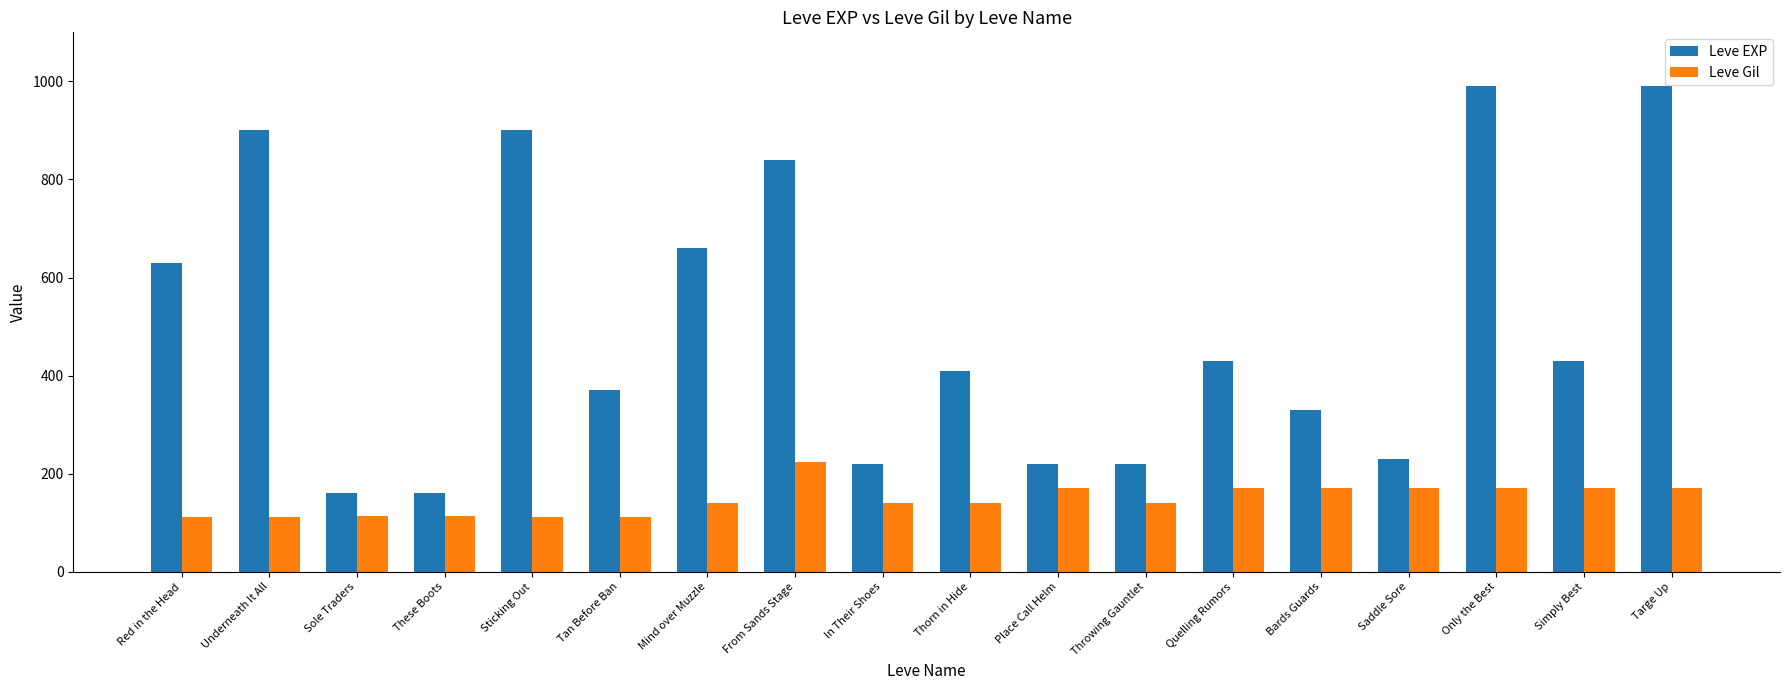

At which label is Leve EXP closest to 575?

Red in the Head